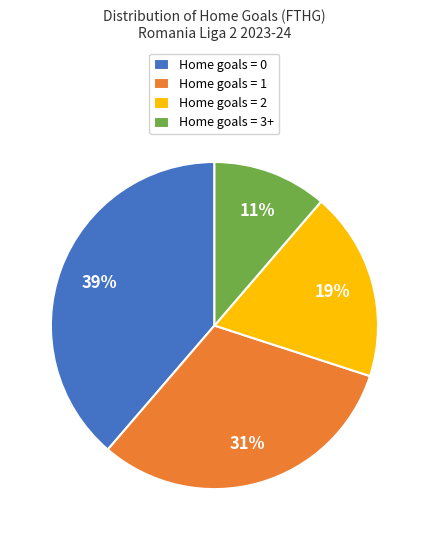

Which has a higher value, Home goals = 3+ or Home goals = 1?

Home goals = 1